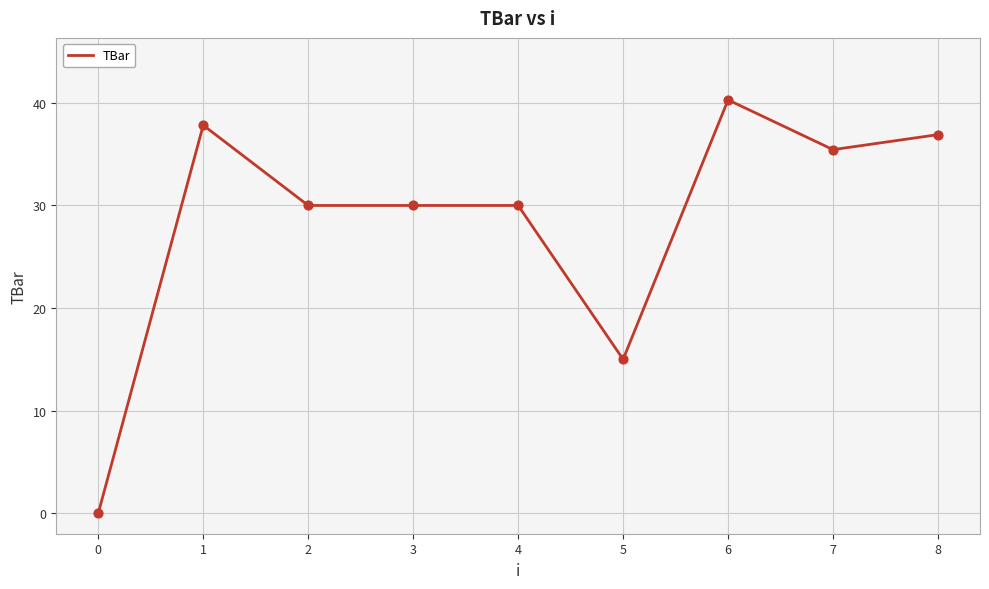

Between 6 and 8, which is larger?

6